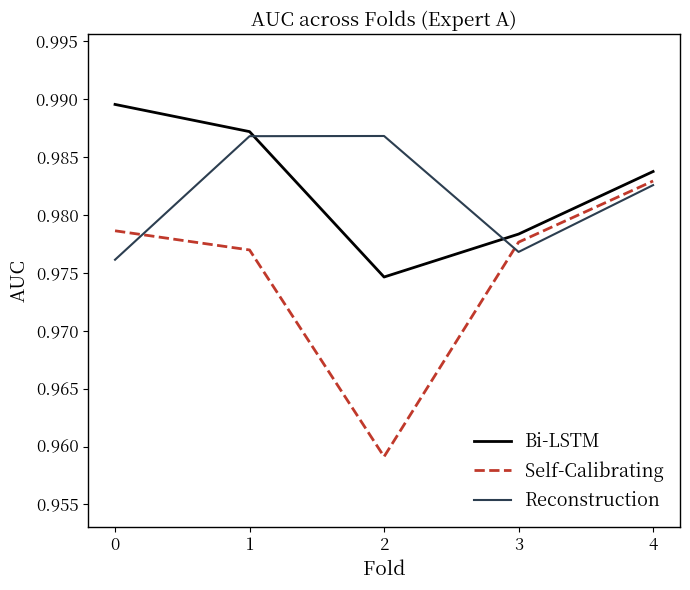

The value of Reconstruction at 4 is 1.6. True or false?

False